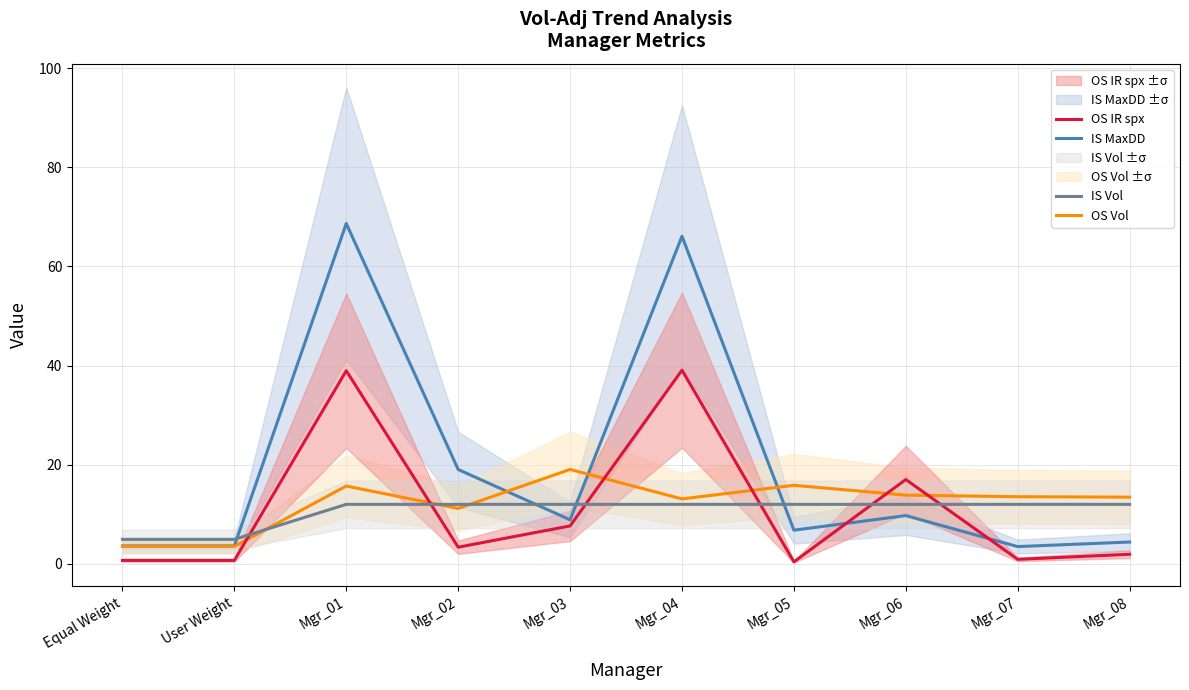

List the labels in order of IS MaxDD value, smallest first.

Mgr_07, Equal Weight, User Weight, Mgr_08, Mgr_05, Mgr_03, Mgr_06, Mgr_02, Mgr_04, Mgr_01